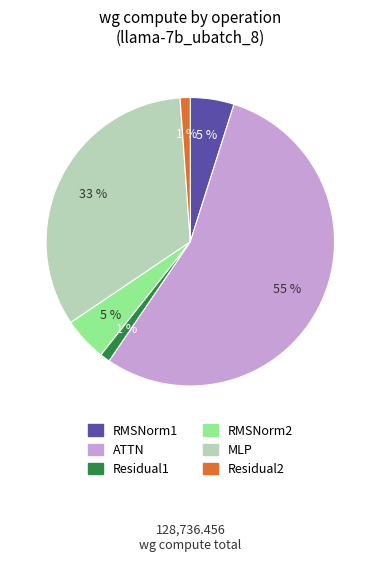

Does any single category account for the majority?

Yes